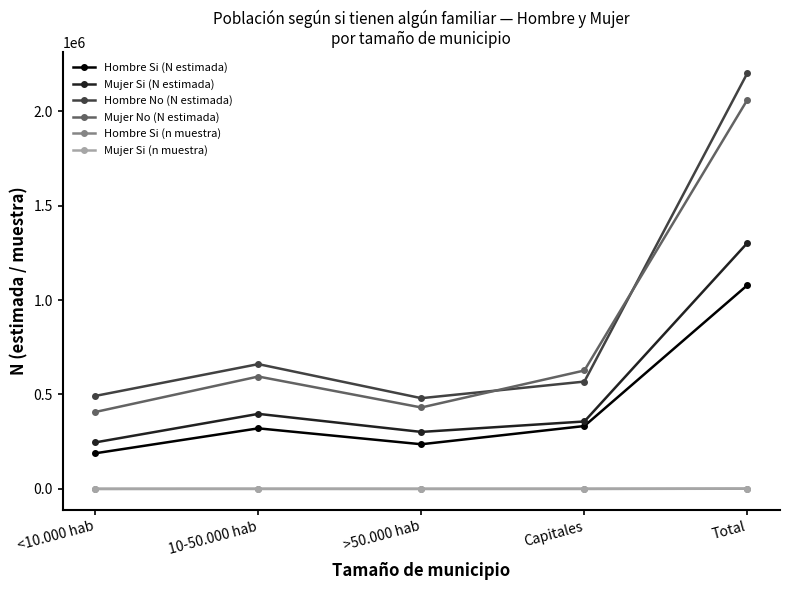

At which category does the chart reach its peak across all series?

Total